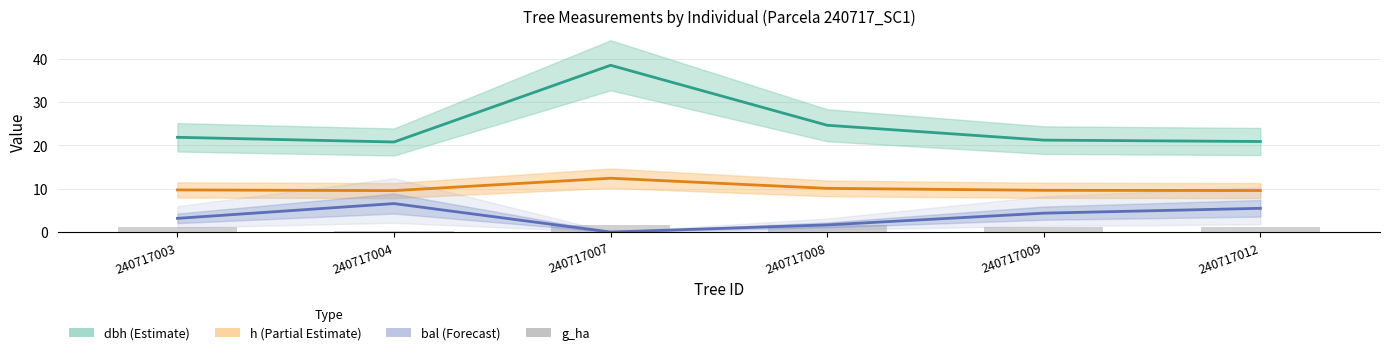

What is the sum of all h values?

61.0